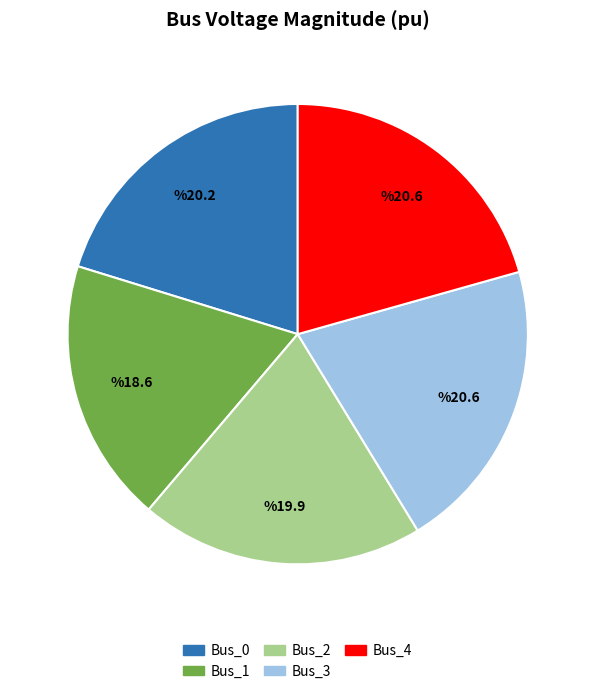

How many segments does this pie chart have?

5